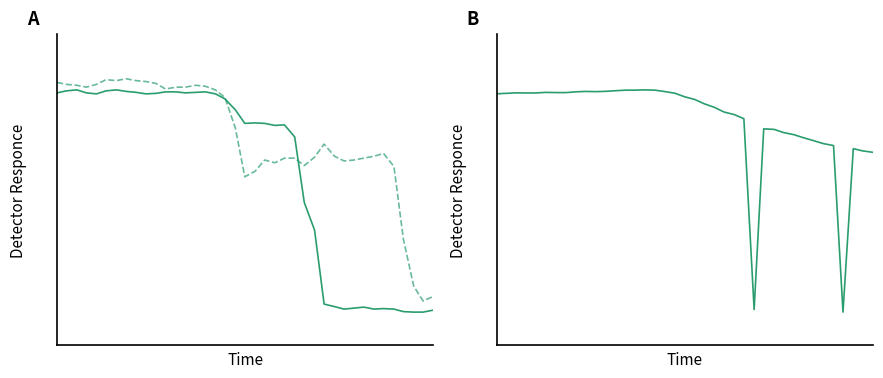

Which series has the largest total across all categories?

PupilSizeLeft